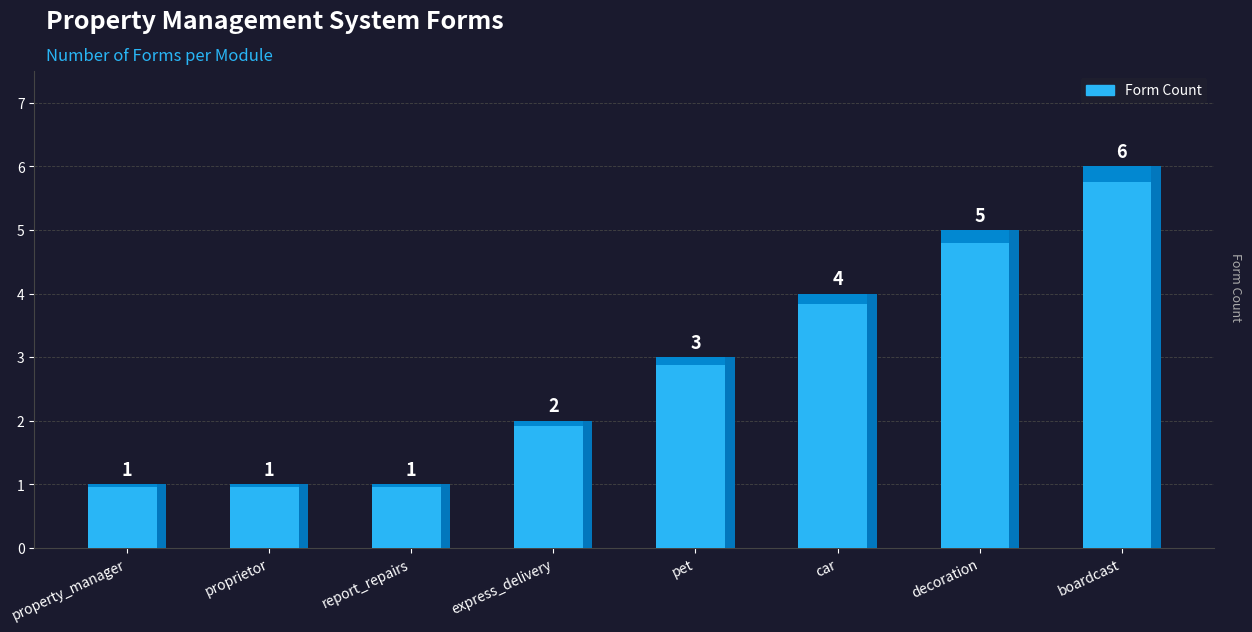

Between proprietor and express_delivery, which is larger?

express_delivery